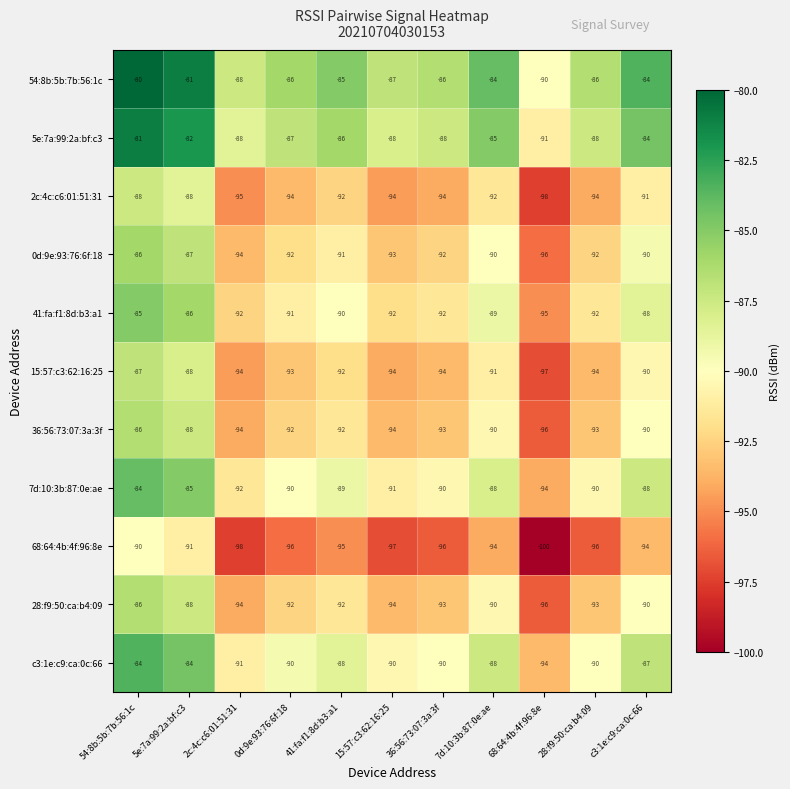

What is the spread (max minus min) of values at 5e:7a:99:2a:bf:c3?

10